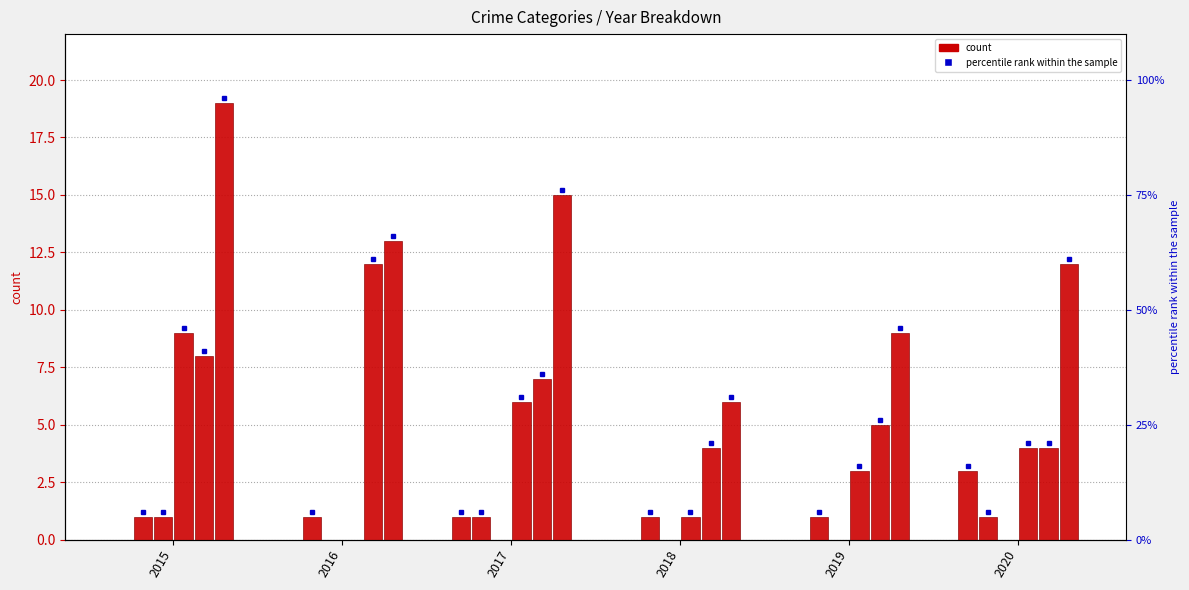

How many categories are shown in the chart?

6